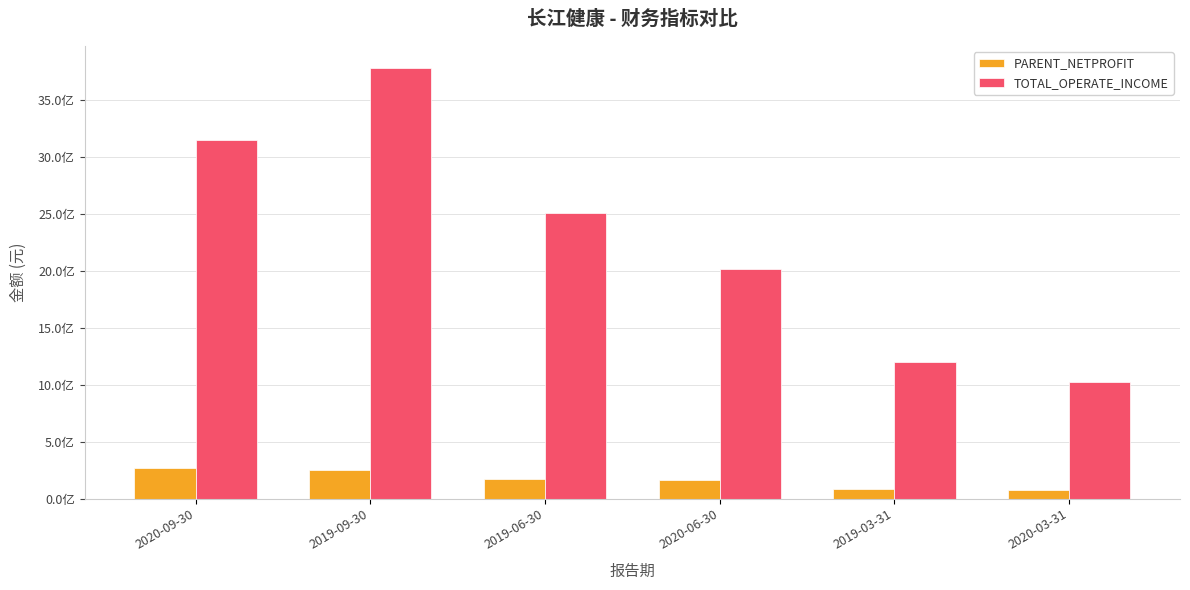

Which series changed the most between 2019-03-31 and 2020-03-31?

TOTAL_OPERATE_INCOME